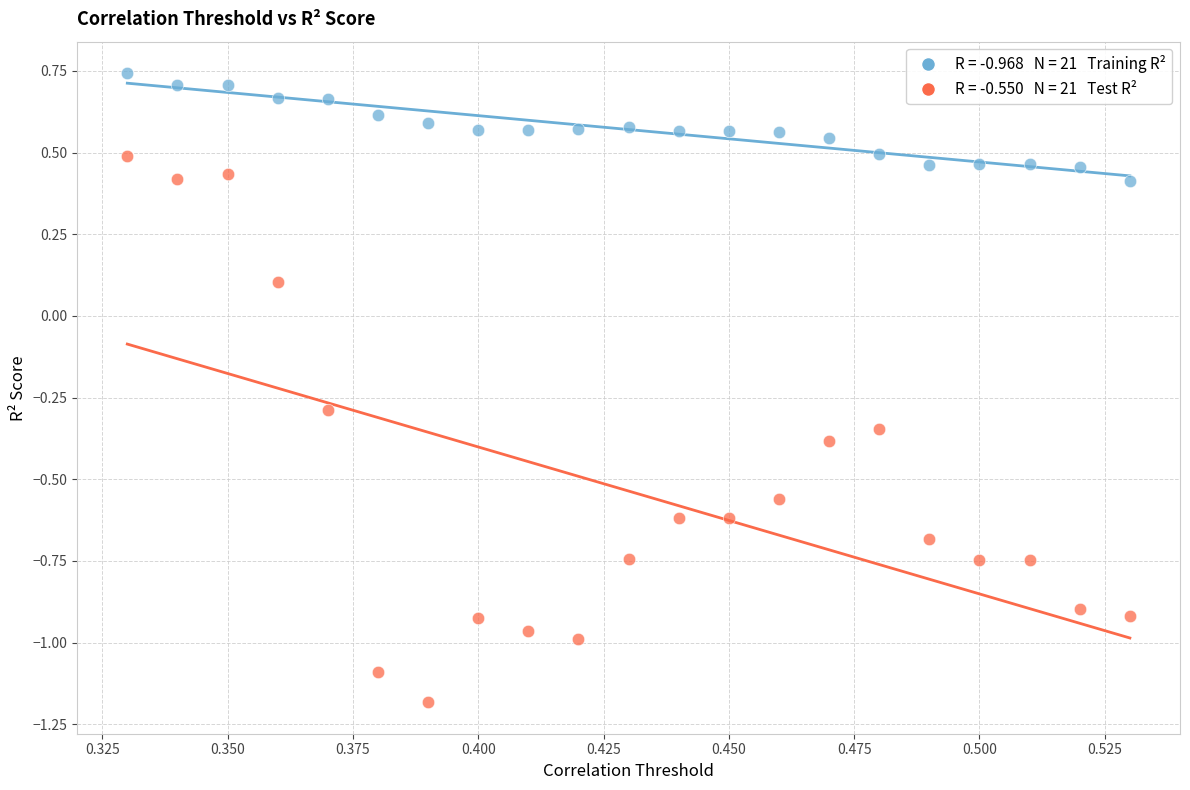

Across all data points, what is the range of Y values (max minus min)?

1.9